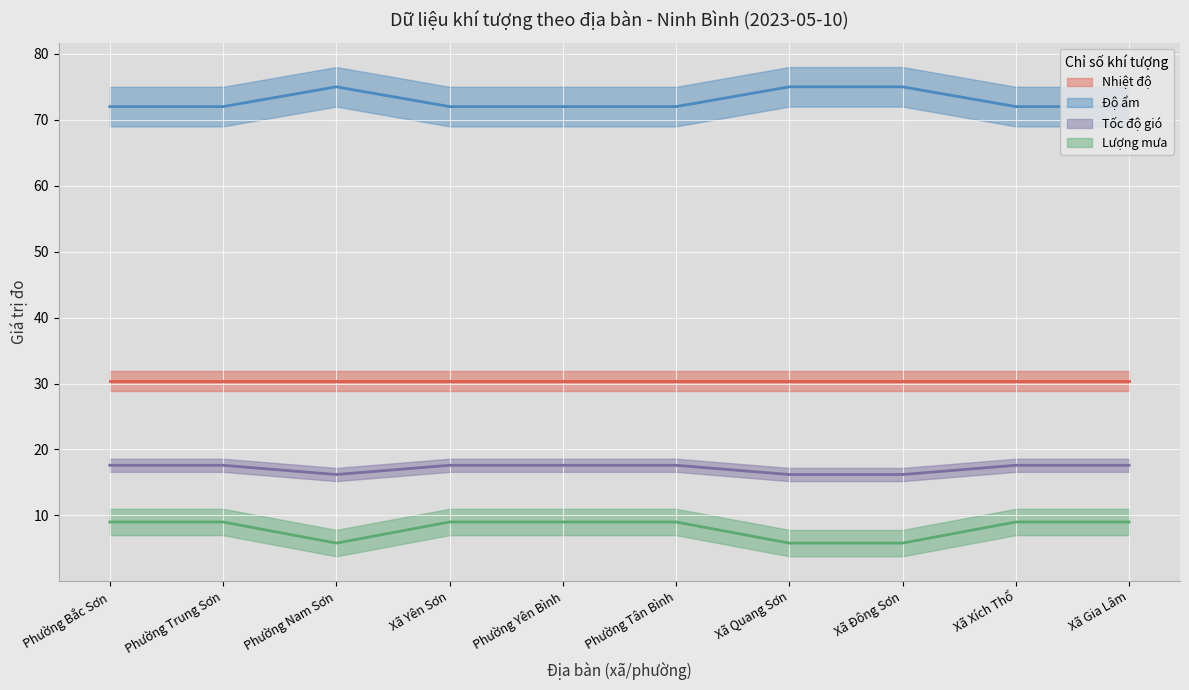

True or false: Độ ẩm and Lượng mưa intersect in this chart.

False